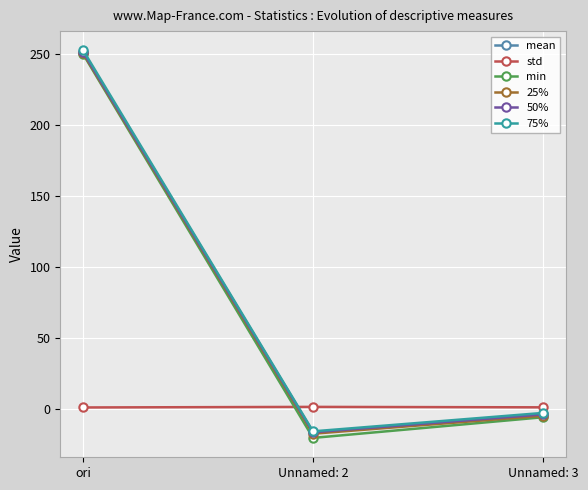

What is the label of the 3rd point from the left?

Unnamed: 3